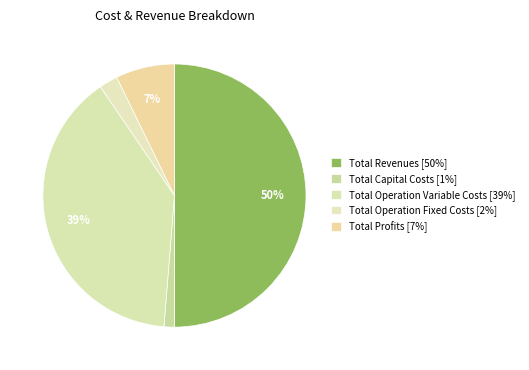

To the nearest percent, what percentage of the pie is Total Operation Fixed Costs?

2%